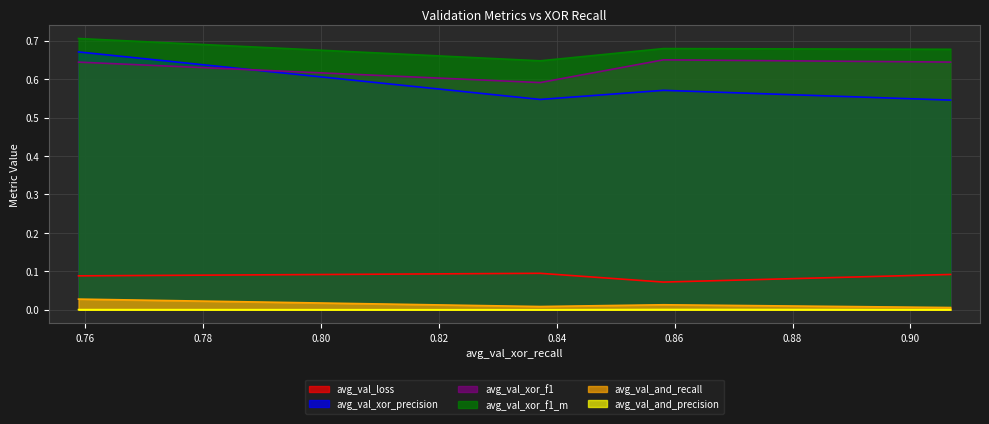

True or false: avg_val_xor_f1_m and avg_val_and_precision cross at least once.

False